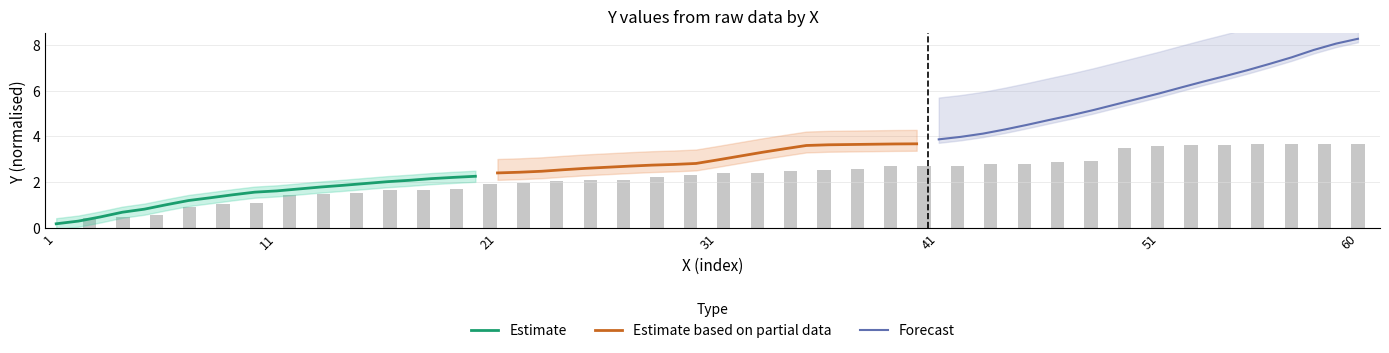

Reading right to left, what are all the values shown in this chart?

Estimate: 2.3	2.2	2.2	2.1	2.0	1.9	1.9	1.8	1.7	1.6	1.6	1.4	1.3	1.2	1.0	0.8	0.7	0.5	0.3	0.2
Estimate based on partial data: 3.7	3.7	3.7	3.6	3.6	3.6	3.5	3.3	3.1	3.0	2.8	2.8	2.7	2.7	2.7	2.6	2.5	2.5	2.4	2.4
Forecast: 8.3	8.1	7.8	7.5	7.2	6.9	6.6	6.4	6.1	5.9	5.6	5.4	5.1	4.9	4.7	4.5	4.3	4.1	4.0	3.9